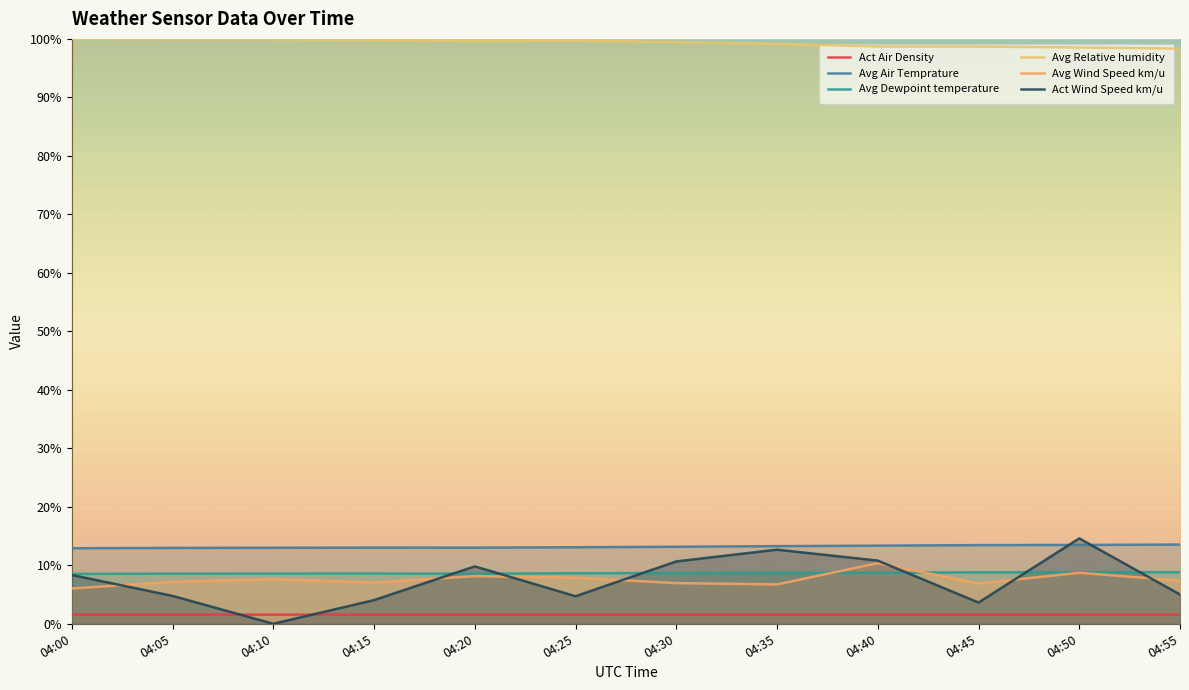

At which category is the sum across all series the highest?

04:50